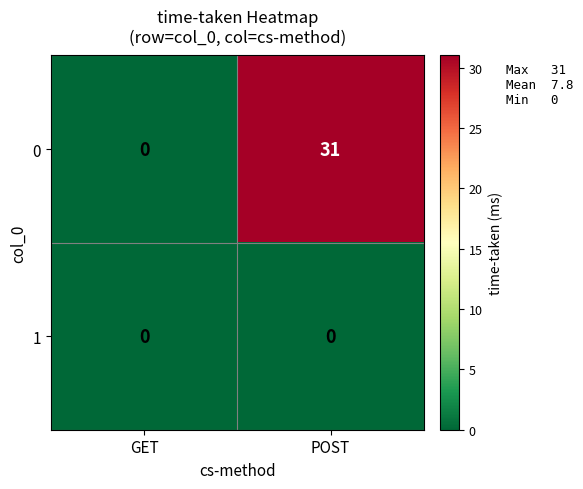

The 0 series shows 20 at GET. True or false?

False